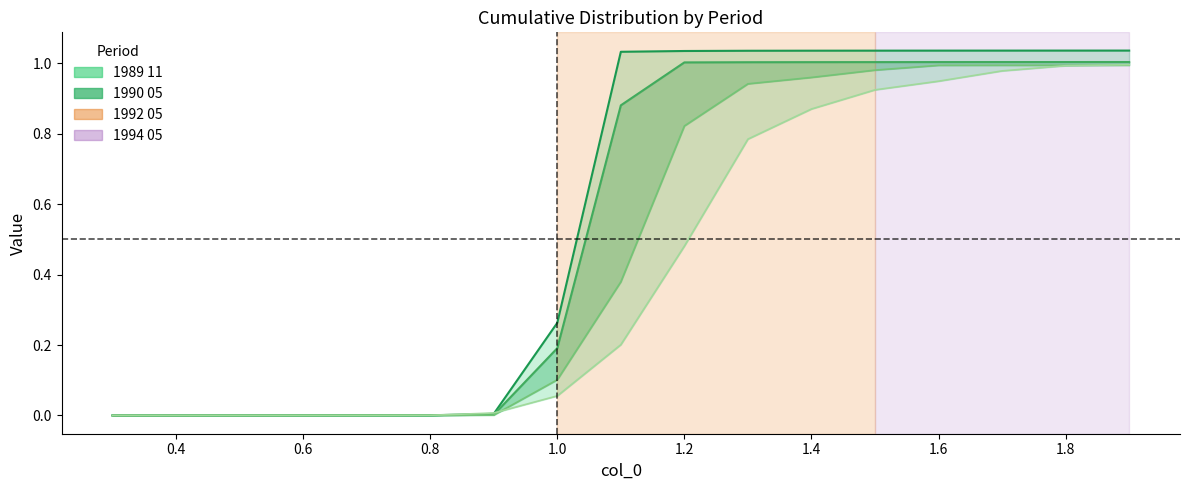

True or false: 1992 05 and 1994 05 intersect in this chart.

False